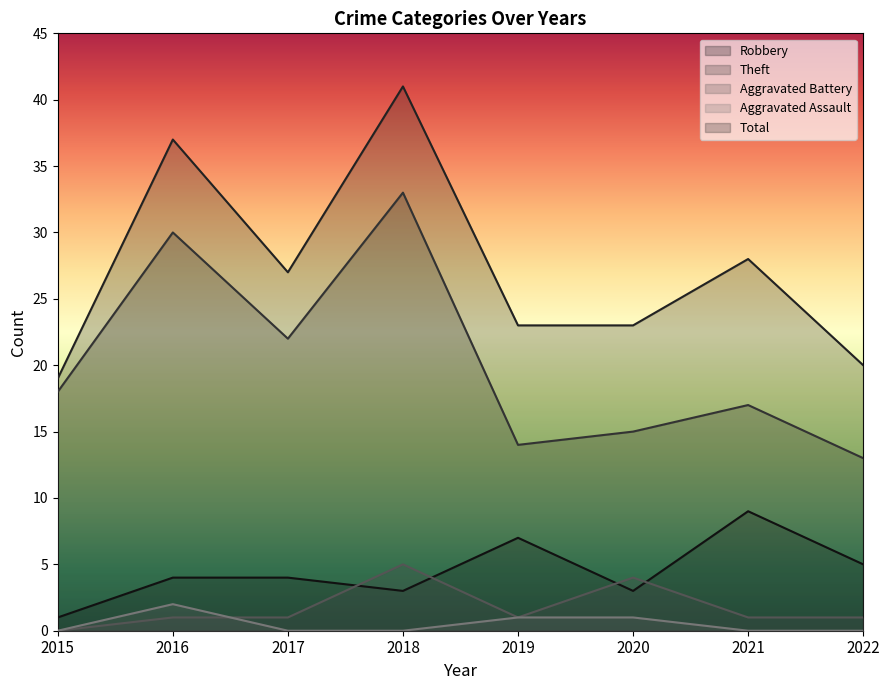

What are all the series names shown in the legend?

Robbery, Theft, Aggravated Battery, Aggravated Assault, Total